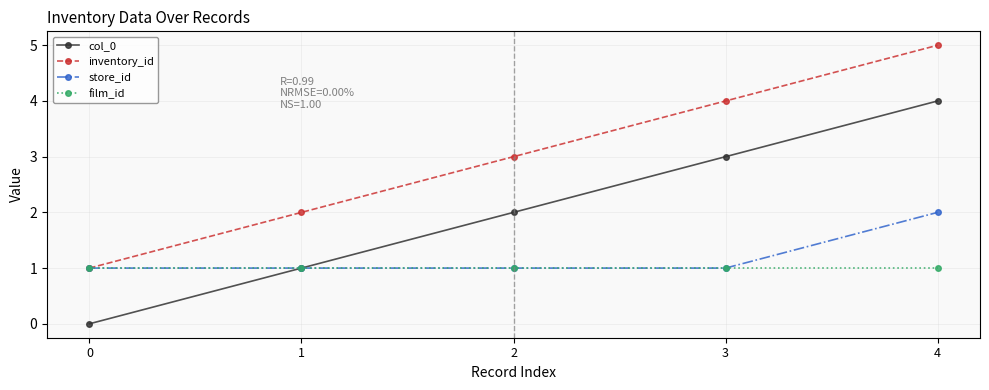

What is the sum of the inventory_id values at 0 and 3?

5